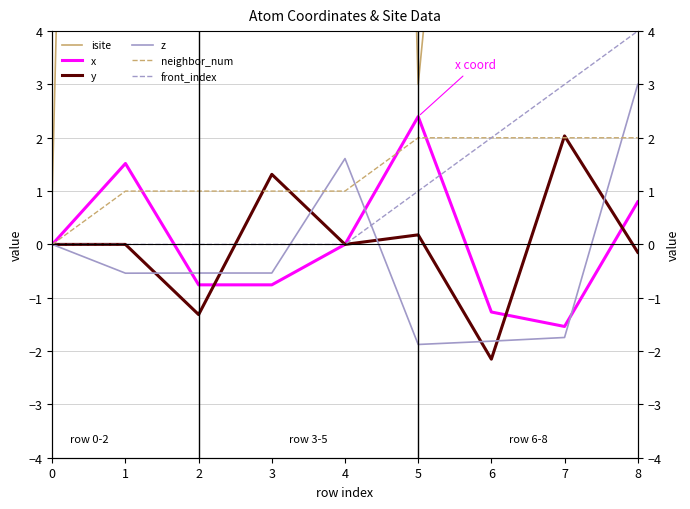

How many lines are shown in the chart?

6